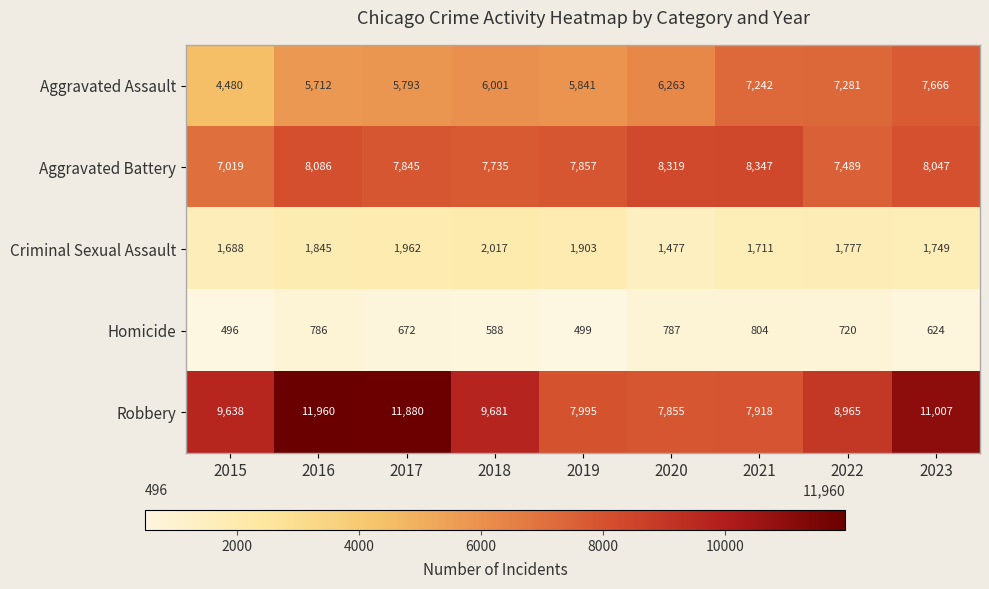

How many categories are shown in the chart?

9